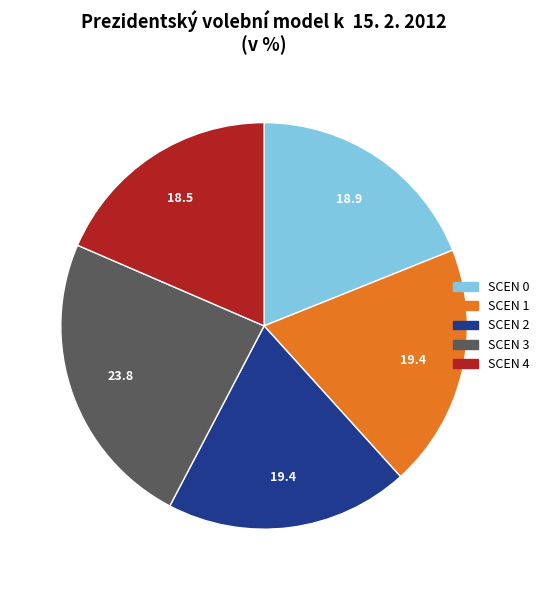

Is SCEN 0 the majority of the pie?

No